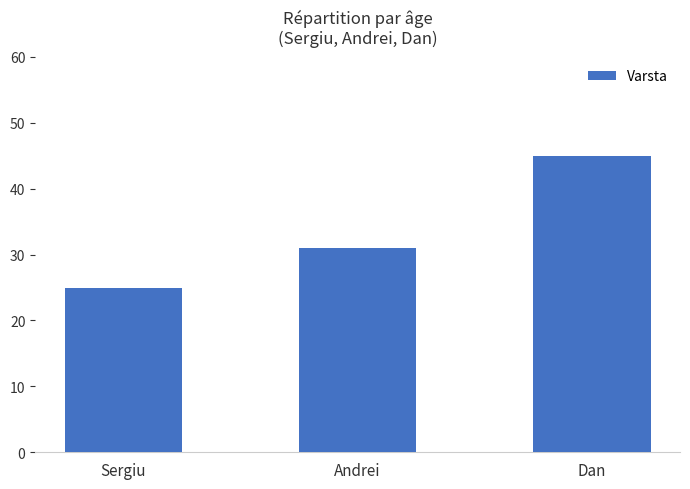

Reading right to left, list all the values displayed in this chart.

45	31	25